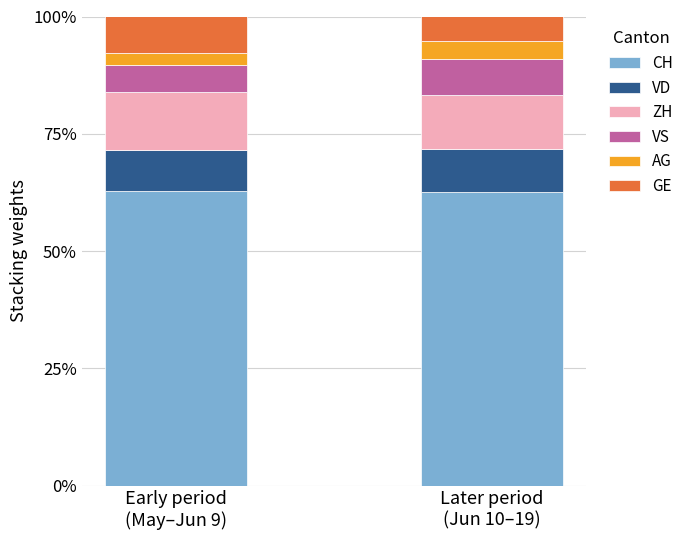

What is the label of the 2nd bar from the right?

Early period
(May–Jun 9)